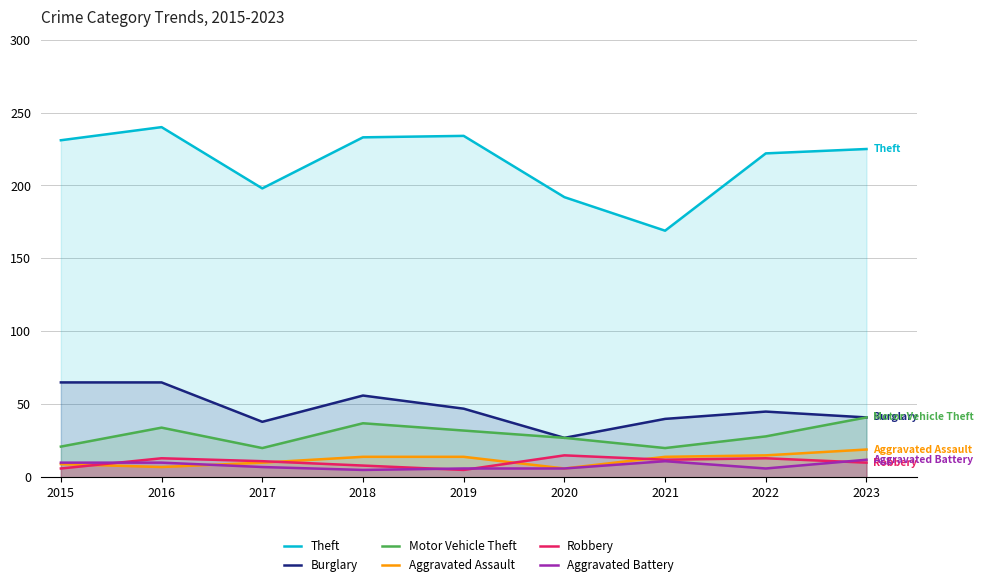

What is the value of the Burglary point at the 2nd from the left?

65